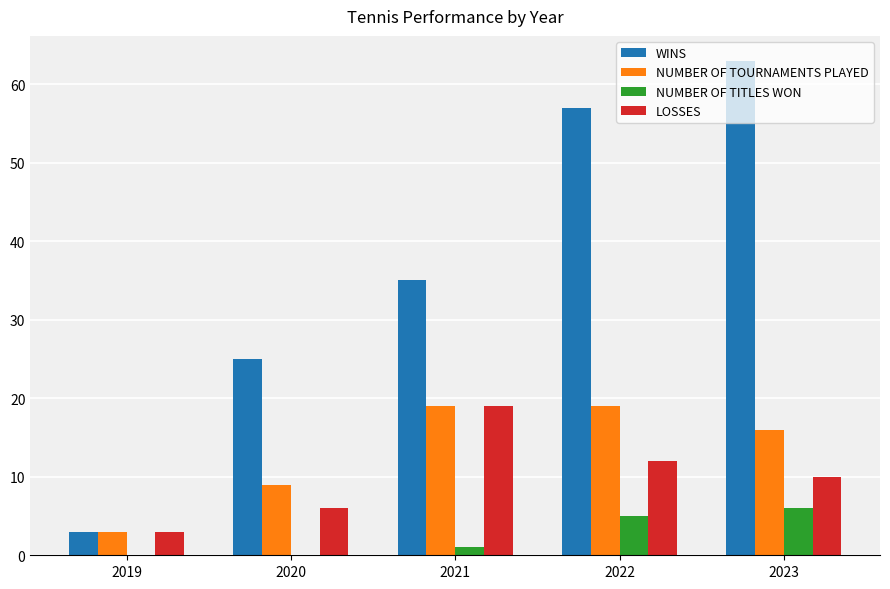

Which series changed the most between 2020 and 2023?

WINS